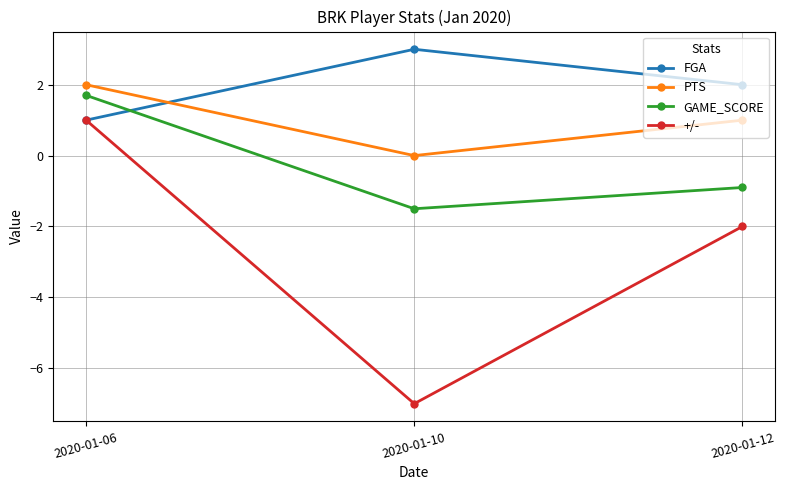

Which series has the widest spread of values?

+/-